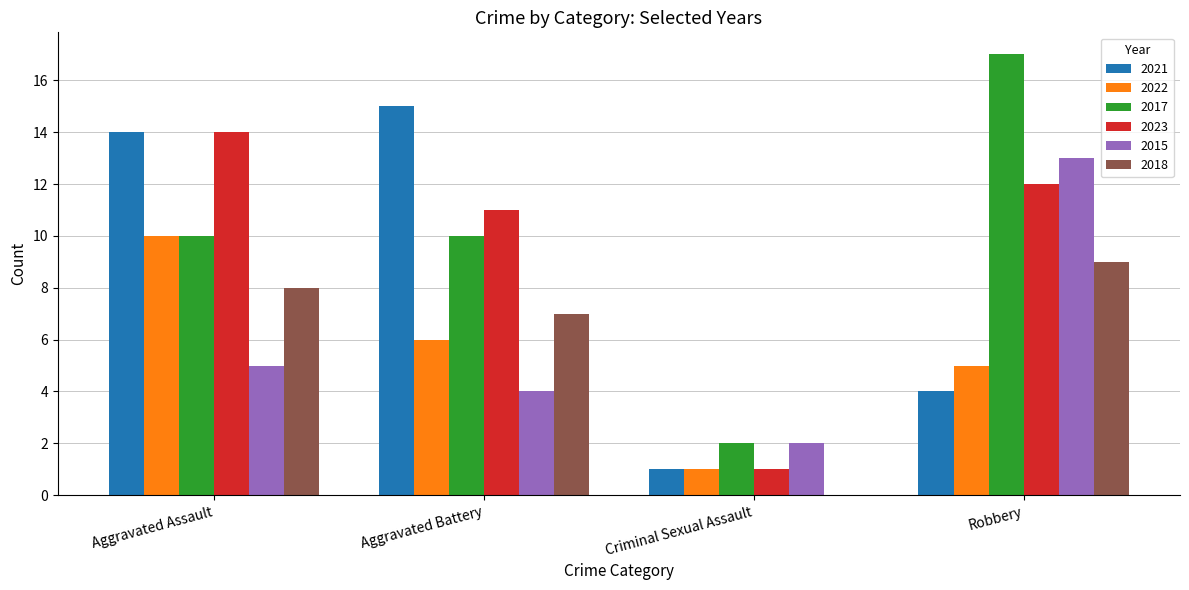

What value does the 2017 series have at Aggravated Battery?

10